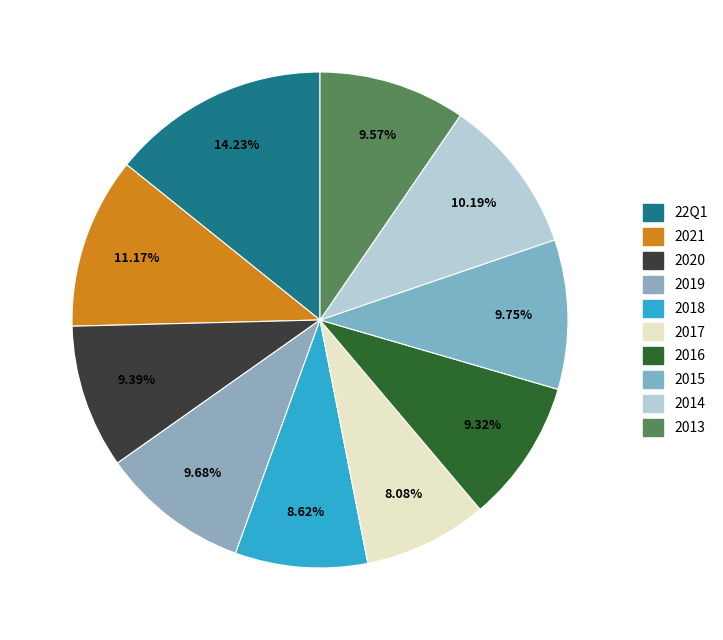

What percentage is the 2016 slice, to the nearest percent?

9%